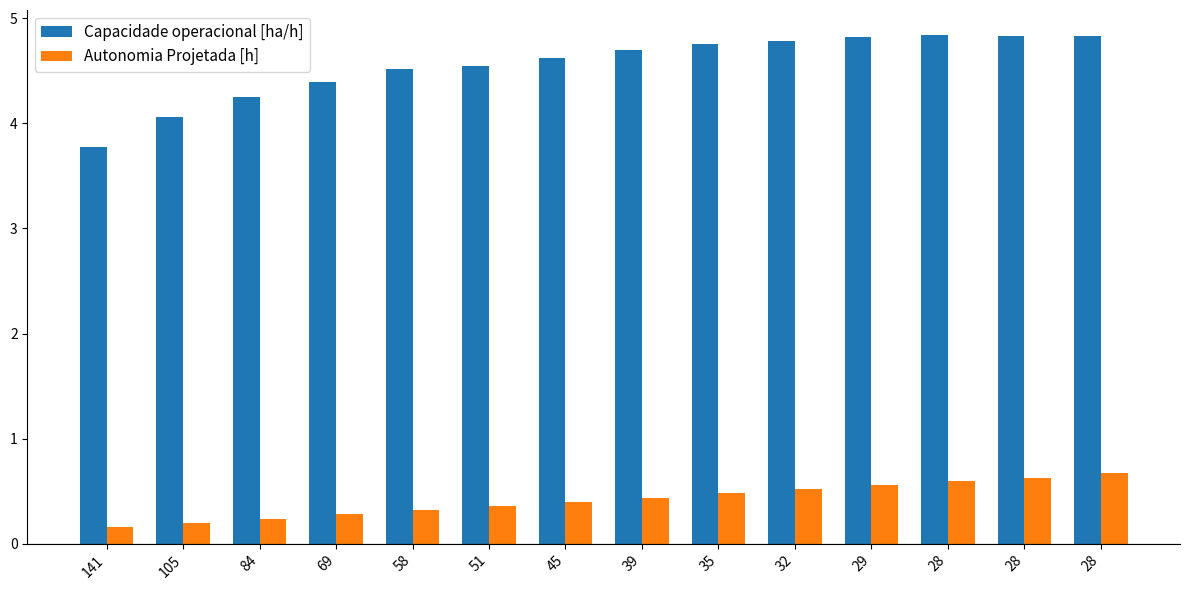

How many bars are there in total?

28